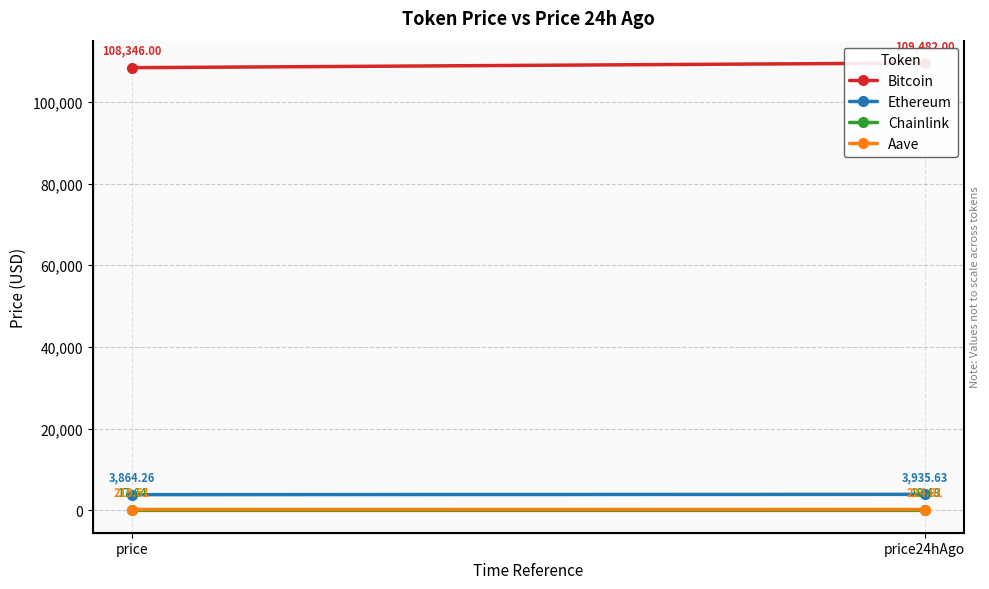

What is the maximum value for Ethereum?

3935.6